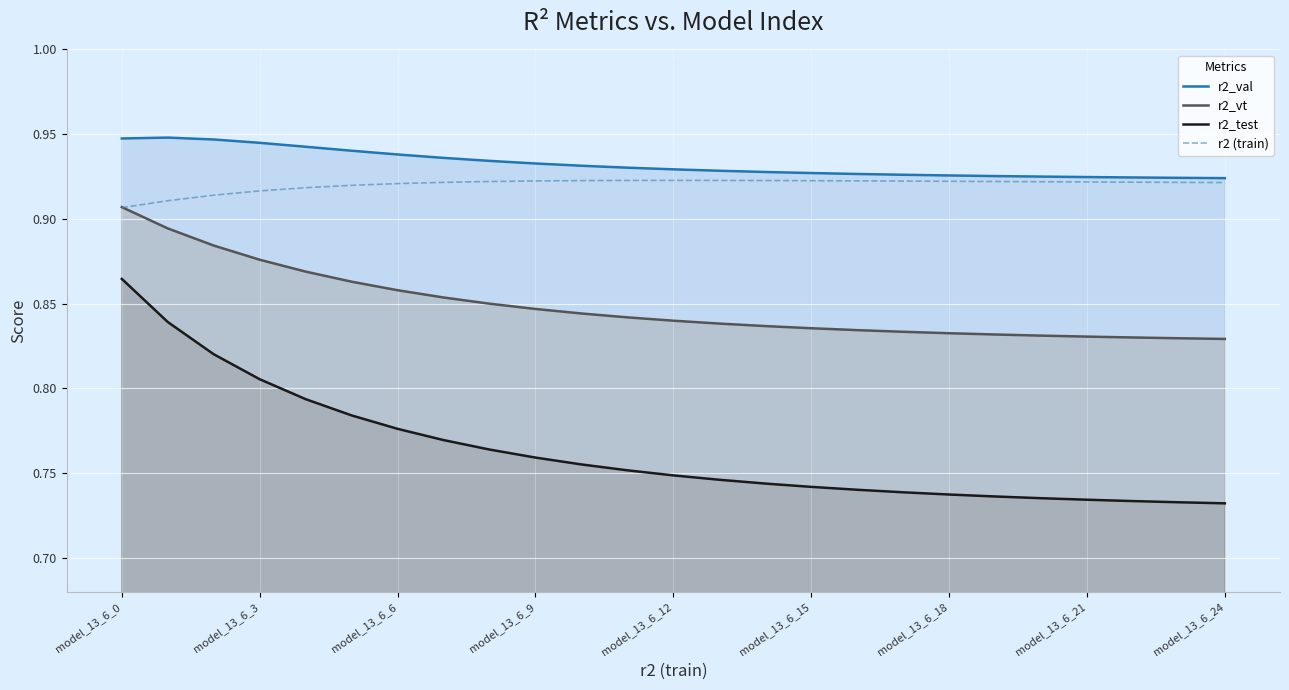

How many categories are shown in the chart?

25